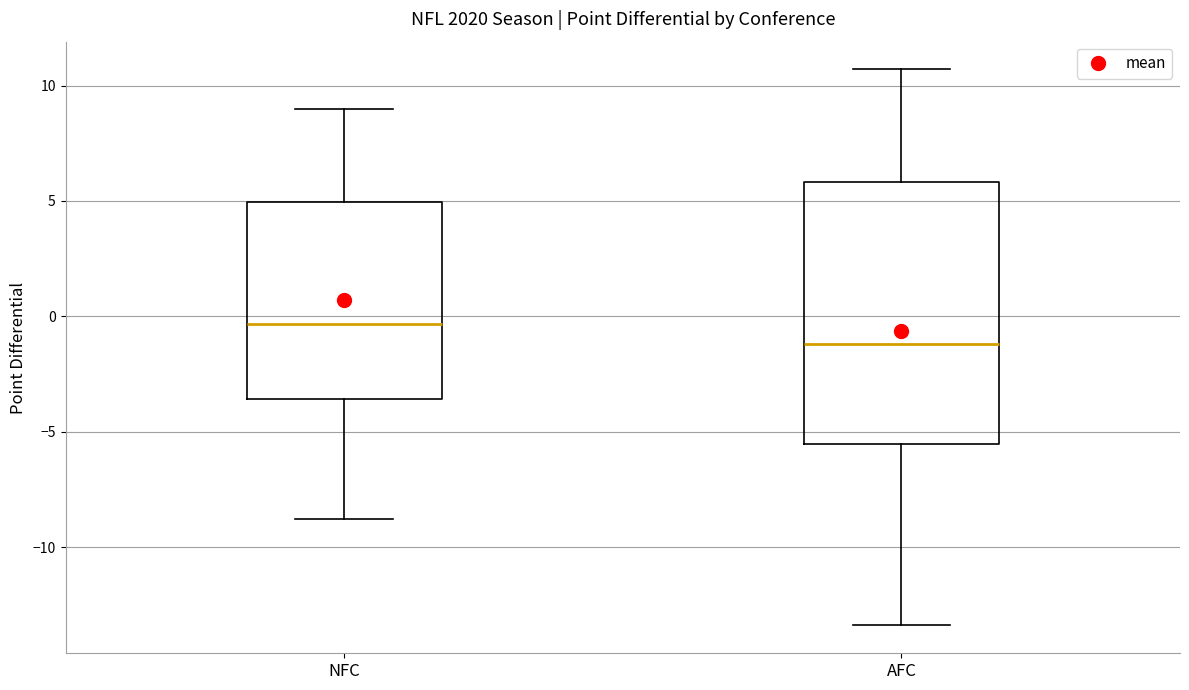

Which box has the highest median line?

NFC